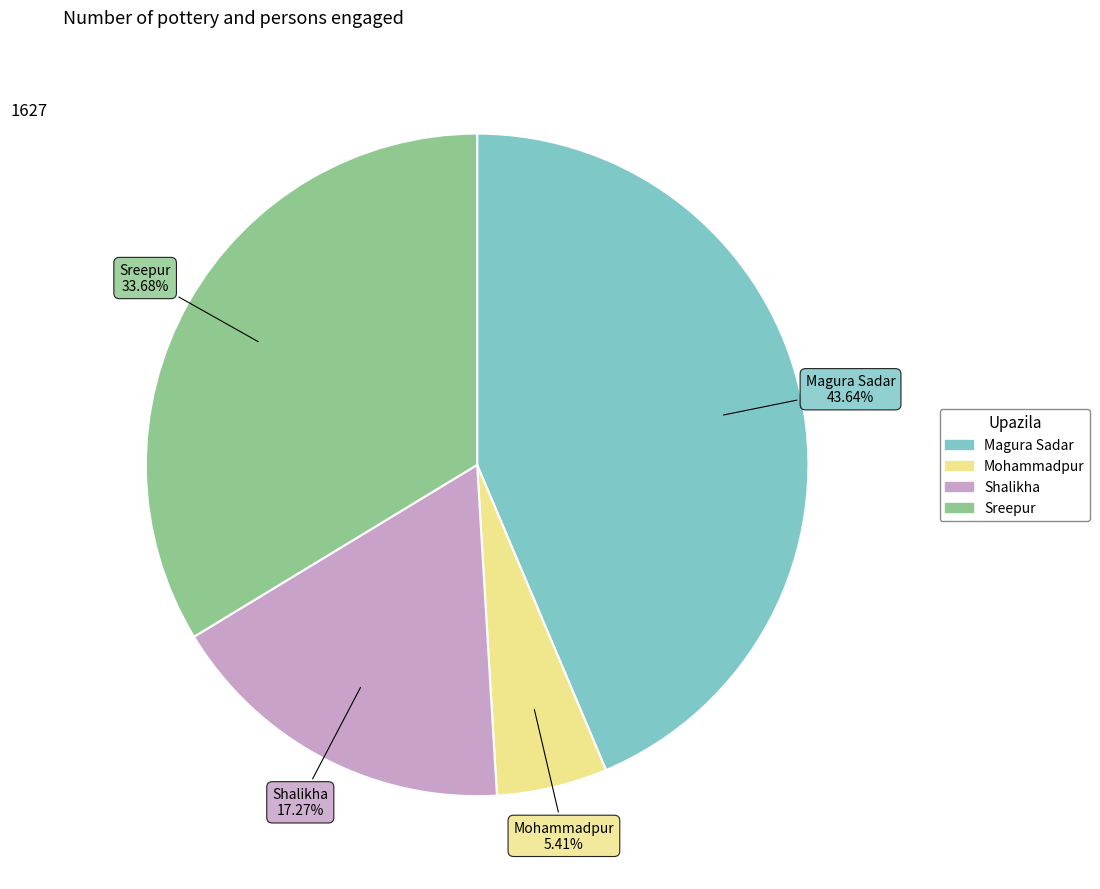

To the nearest percent, what is the difference between the Sreepur and Shalikha slice percentages?

16%